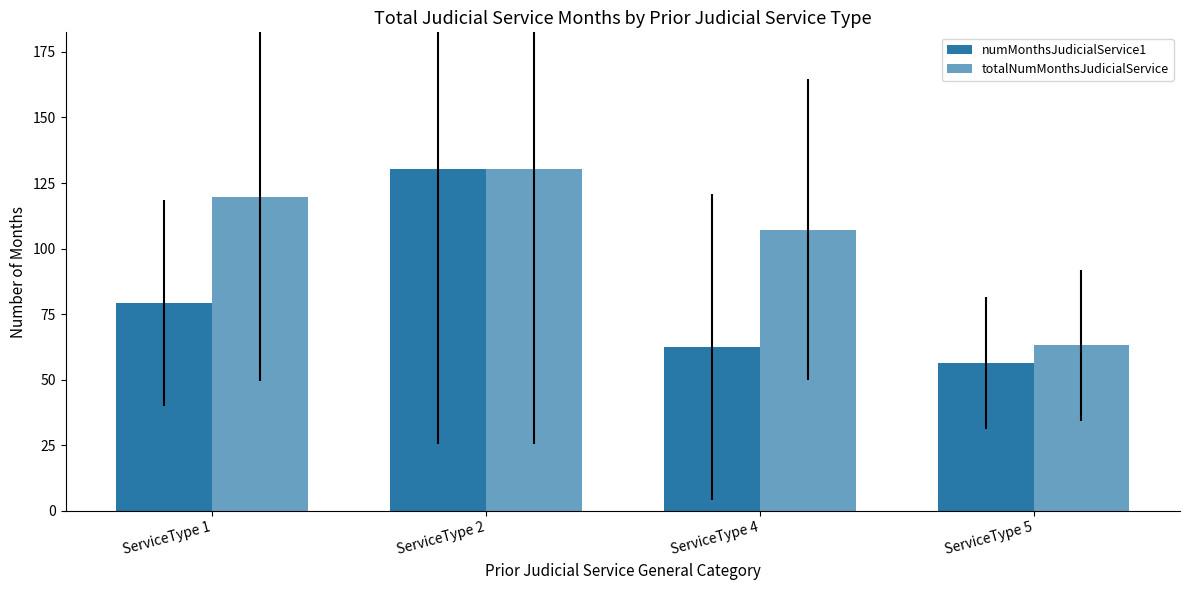

How many distinct data groups are displayed?

2